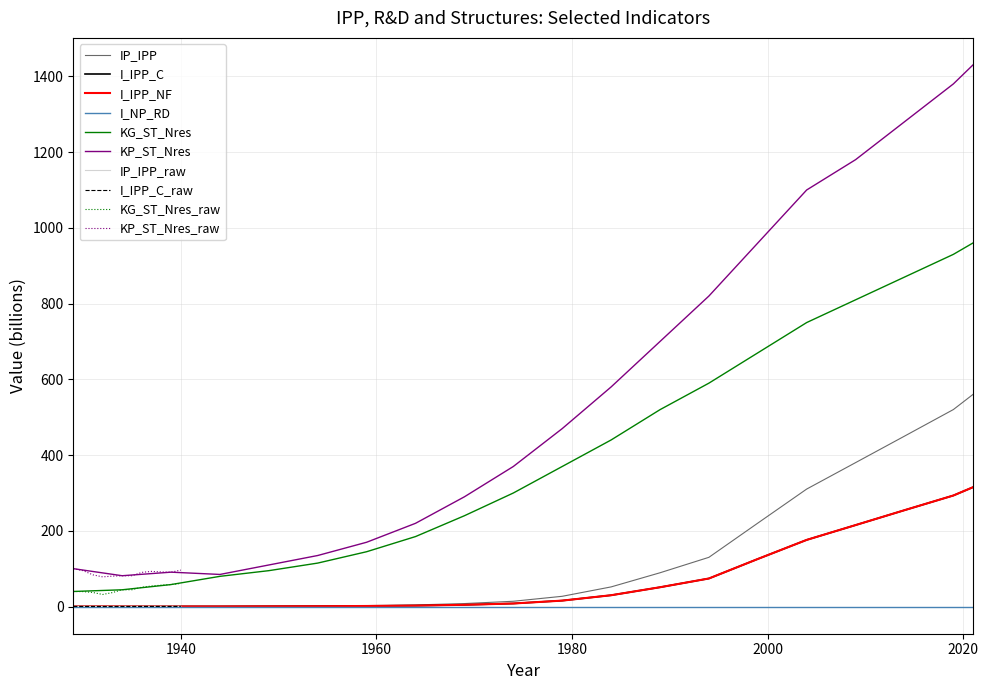

Which label corresponds to the smallest value in the chart?

1929